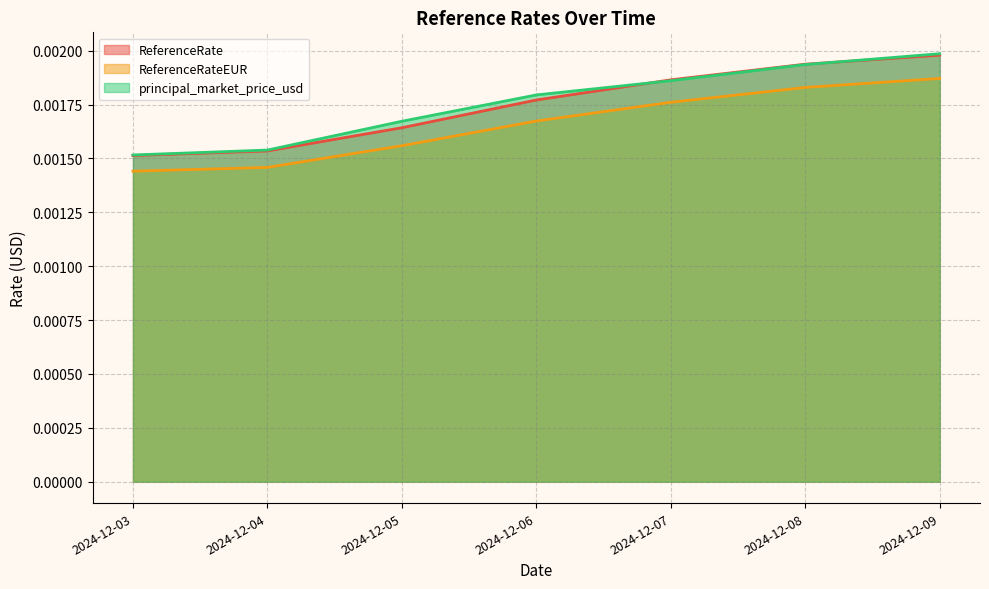

True or false: ReferenceRate and ReferenceRateEUR cross at least once.

False